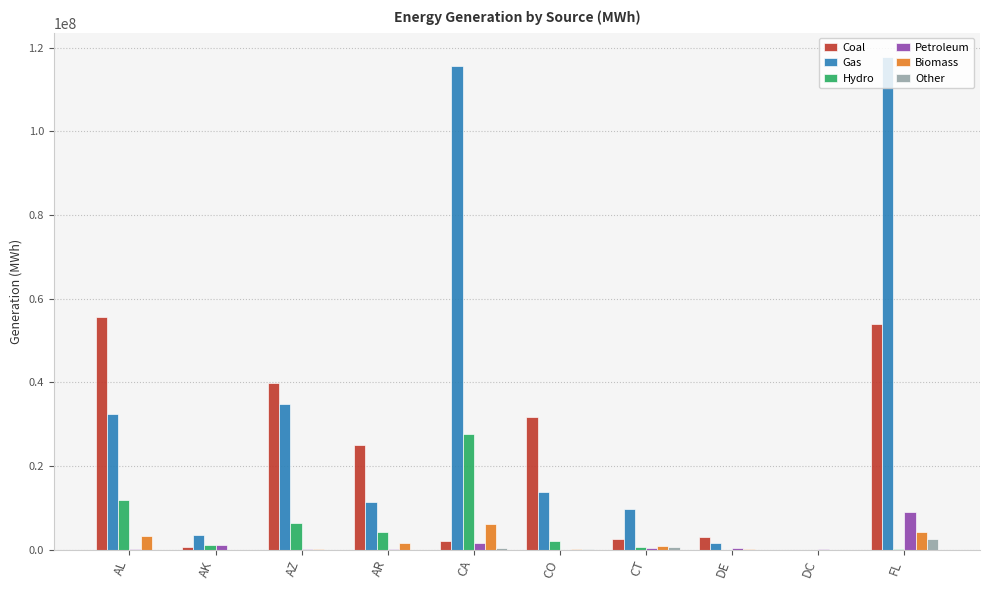

What value does the Hydro series have at FL?

244526